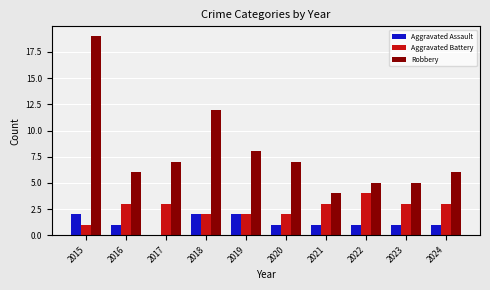

Reading left to right, extract all data points from this chart.

Aggravated Assault: 2015=2	2016=1	2017=0	2018=2	2019=2	2020=1	2021=1	2022=1	2023=1	2024=1
Aggravated Battery: 2015=1	2016=3	2017=3	2018=2	2019=2	2020=2	2021=3	2022=4	2023=3	2024=3
Robbery: 2015=19	2016=6	2017=7	2018=12	2019=8	2020=7	2021=4	2022=5	2023=5	2024=6